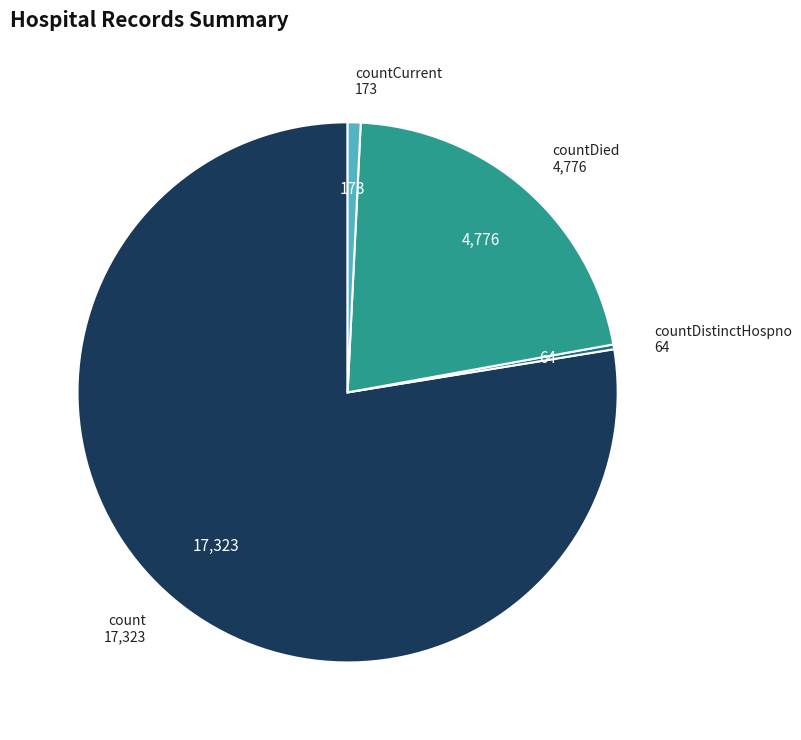

Does any single category account for the majority?

Yes